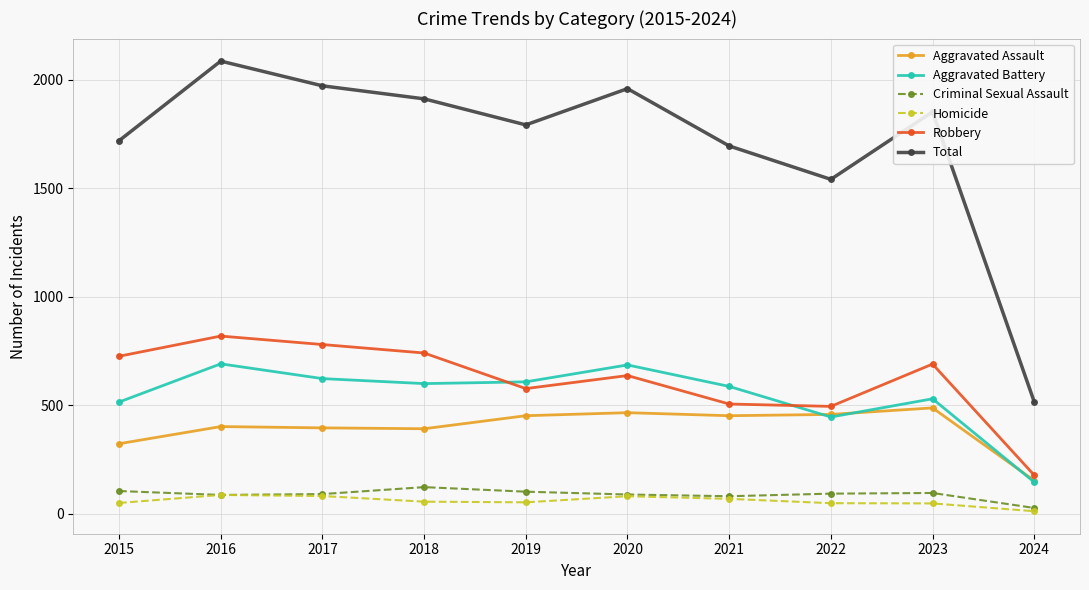

Where is the first local maximum for Aggravated Battery?

2016